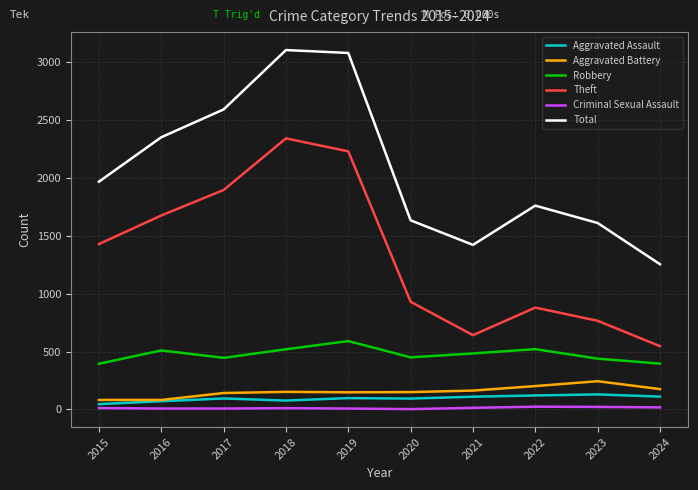

Is it true that Criminal Sexual Assault equals 11 at 2018?

True